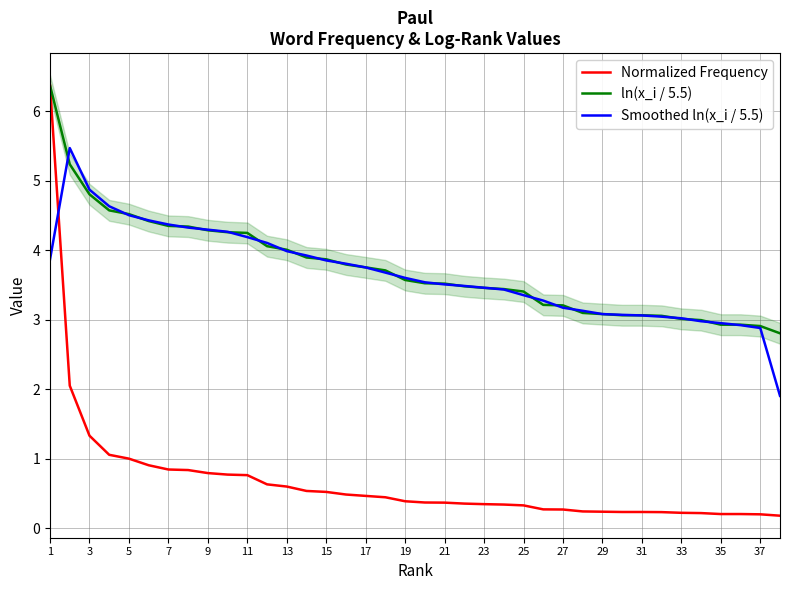

Is it true that Smoothed ln(x_i / 5.5) equals 3.0 at 33?

True